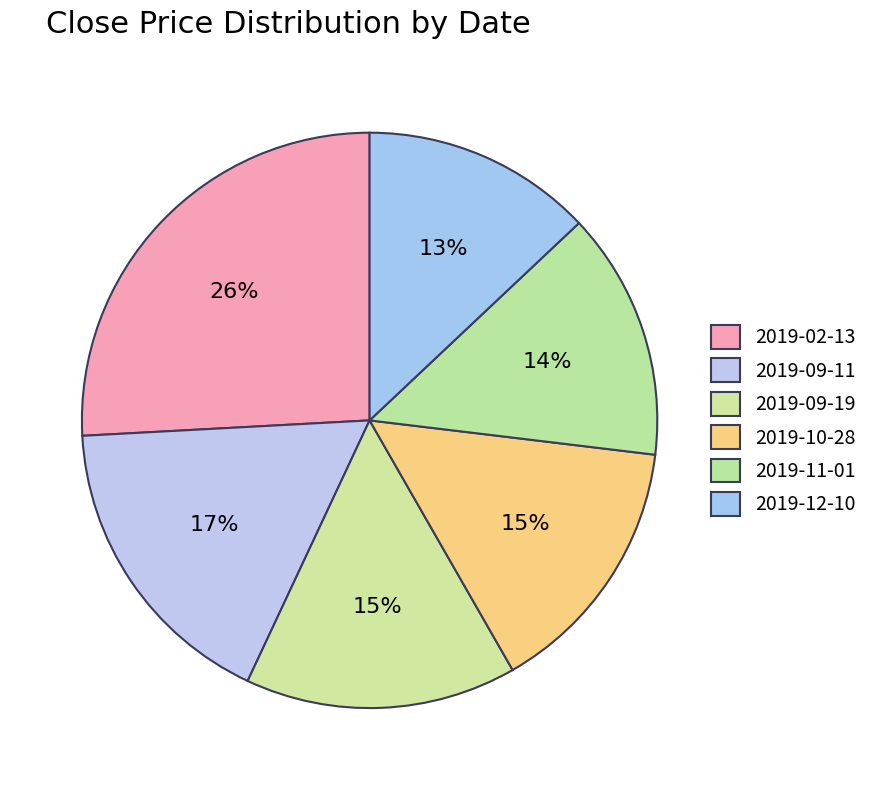

How many slices are in this pie chart?

6